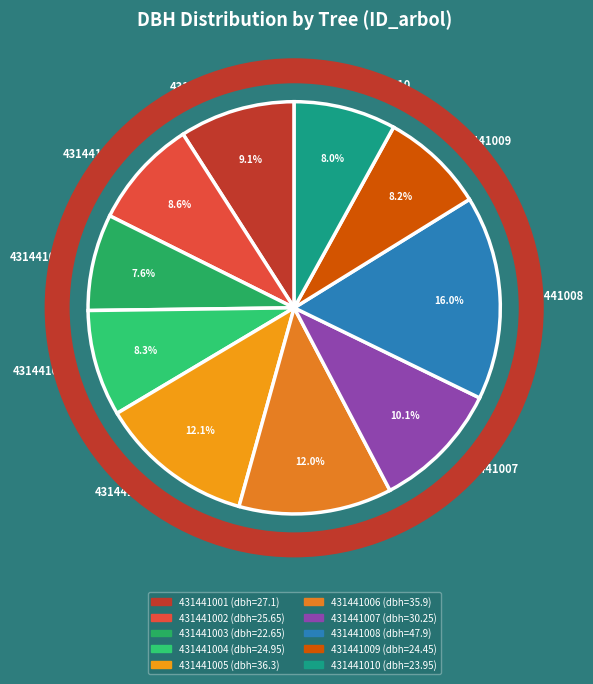

To the nearest percent, what is the difference between the 431441001 and 431441004 slice percentages?

1%